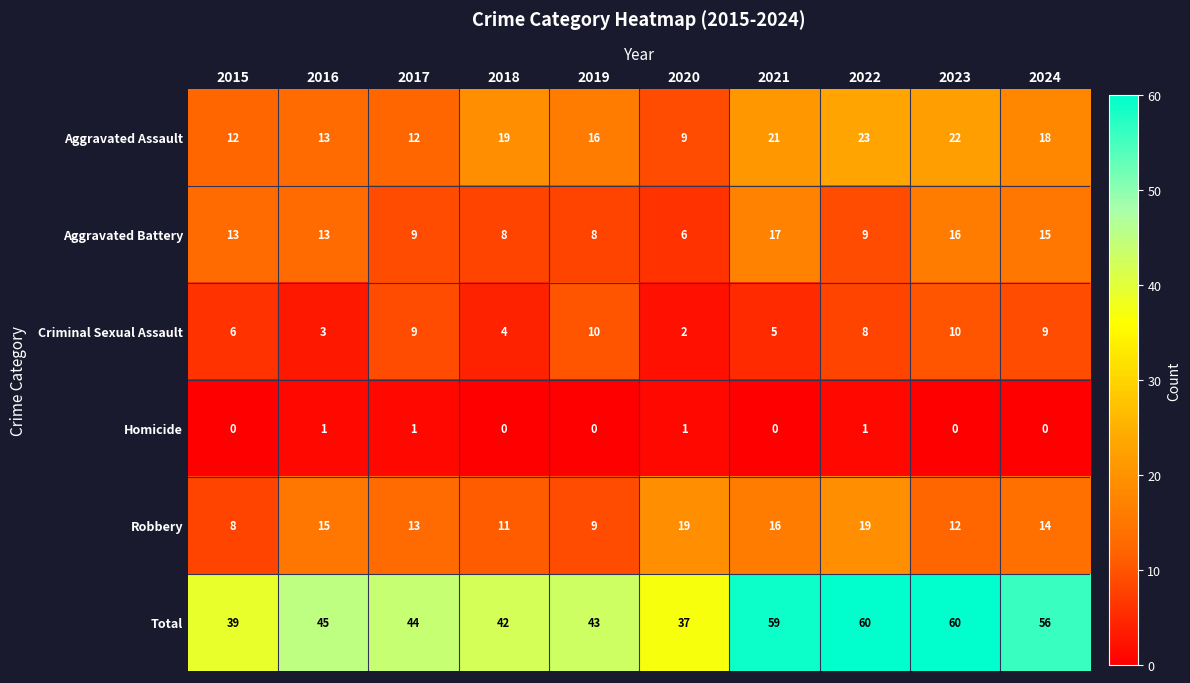

What is the greatest value displayed?

60